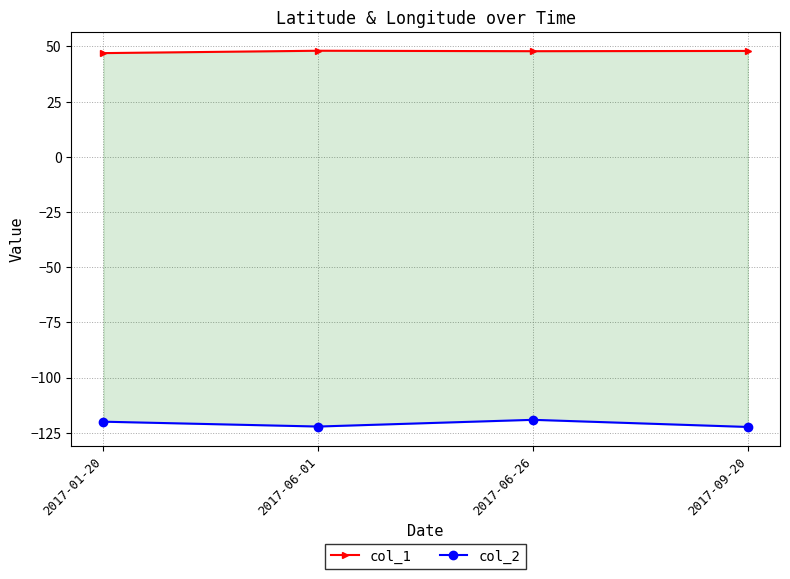

Which series has the largest range (max minus min)?

col_2